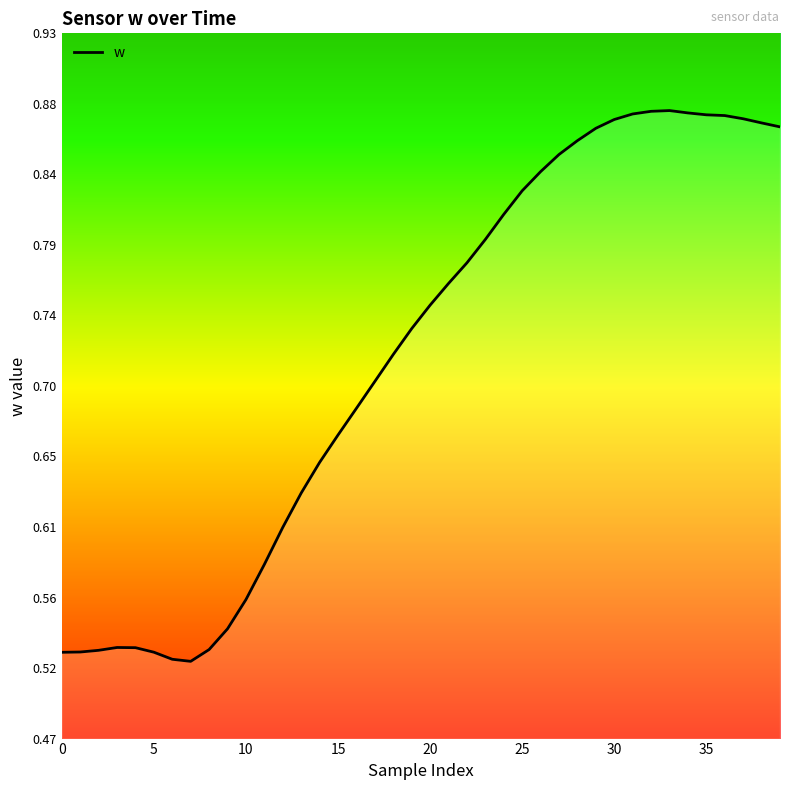

What is the difference between the maximum and minimum values?

0.4